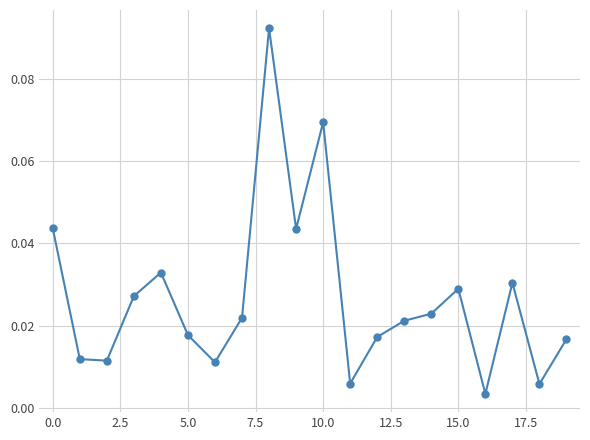

True or false: the data has more than 0 interior local peaks.

True